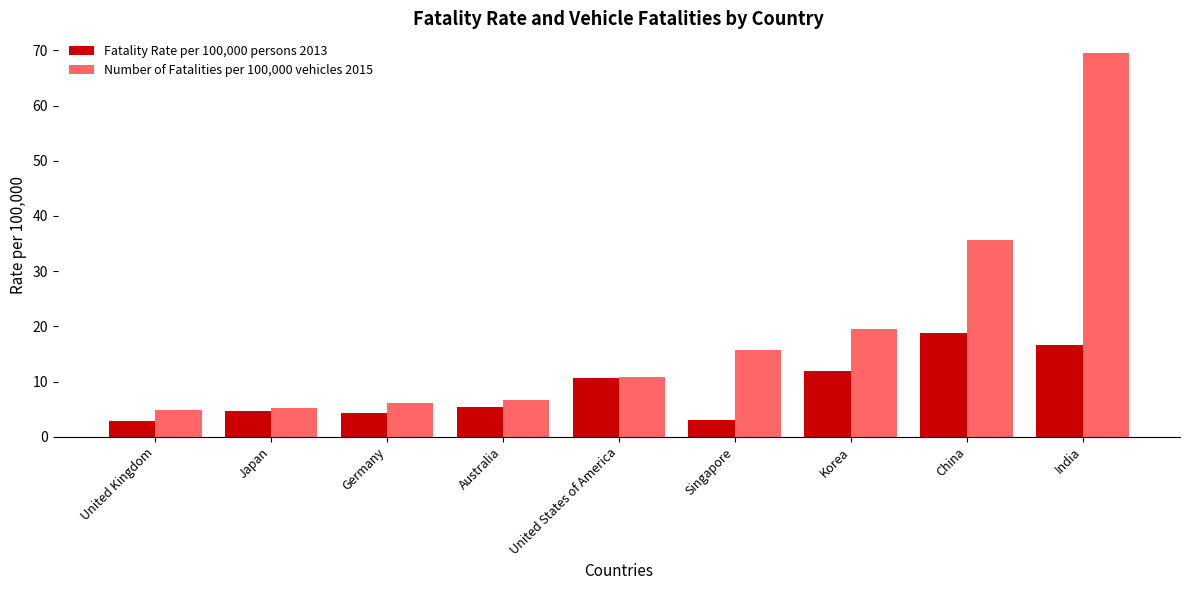

What is the smallest value displayed?

2.9